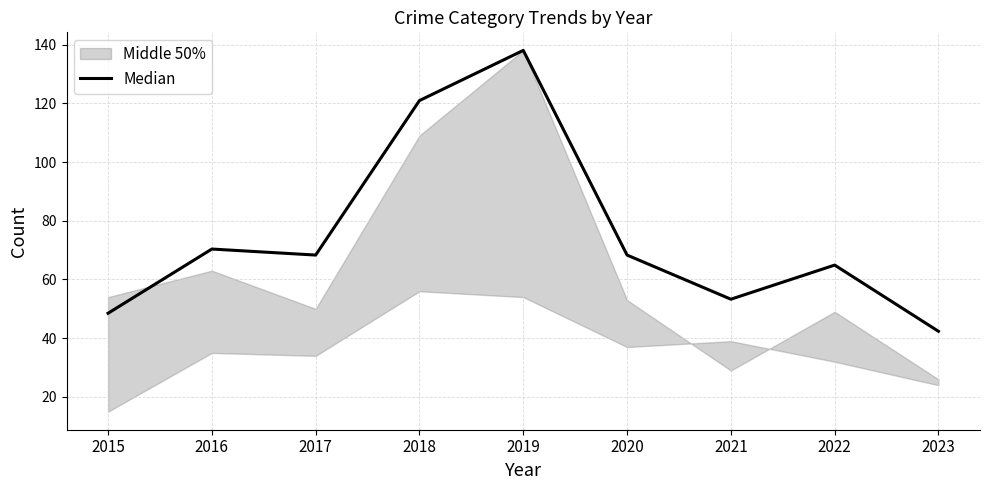

Between 2018 and 2021, which is larger?

2018